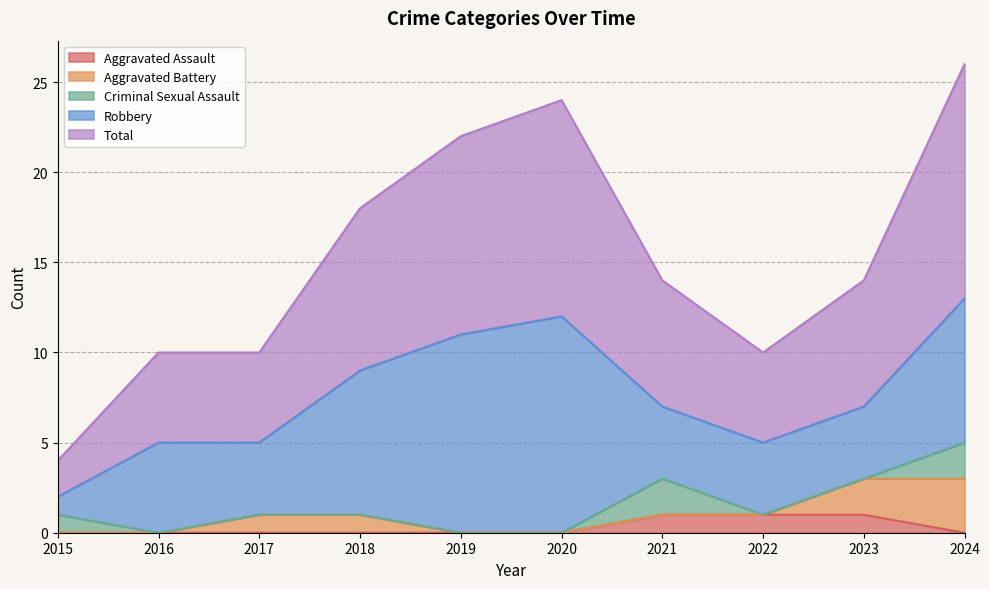

What are all the series names shown in the legend?

Aggravated Assault, Aggravated Battery, Criminal Sexual Assault, Robbery, Total